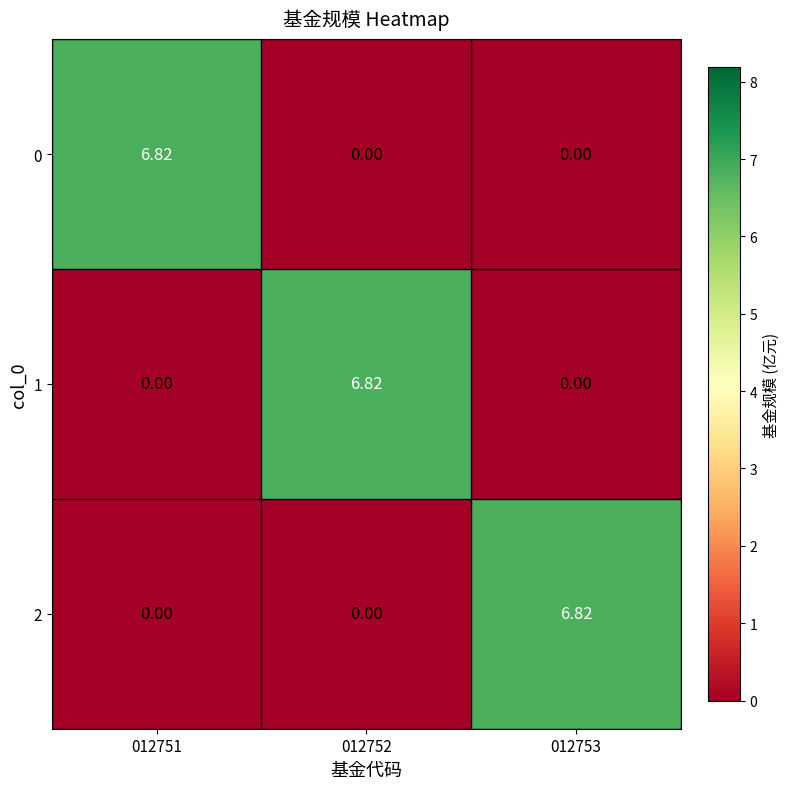

What is the difference between the highest and lowest values at 012753?

6.8